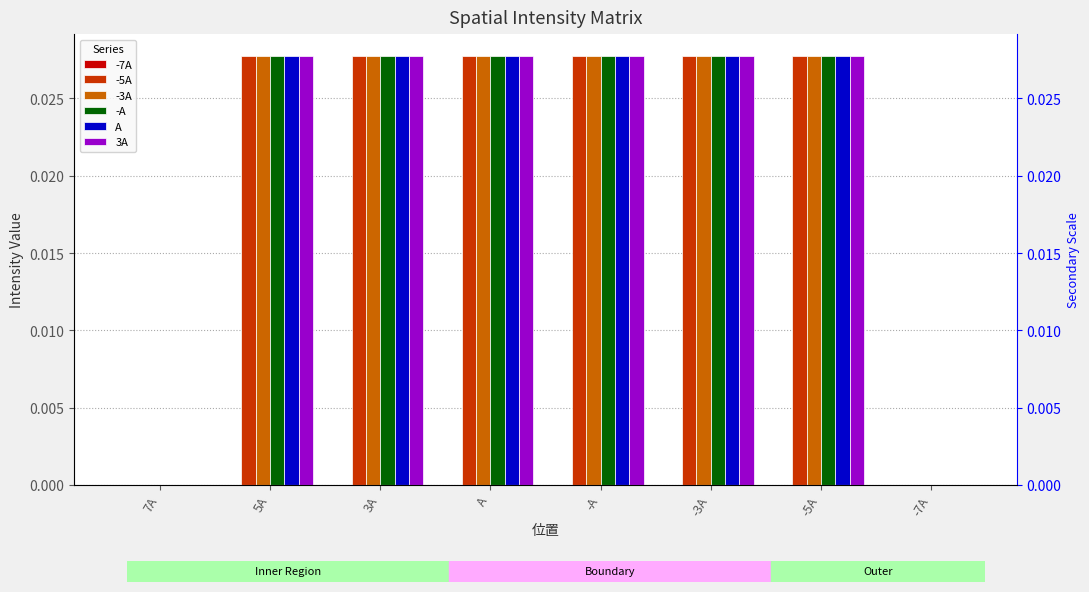

Between 5A and -7A, which series saw the biggest shift?

-3A